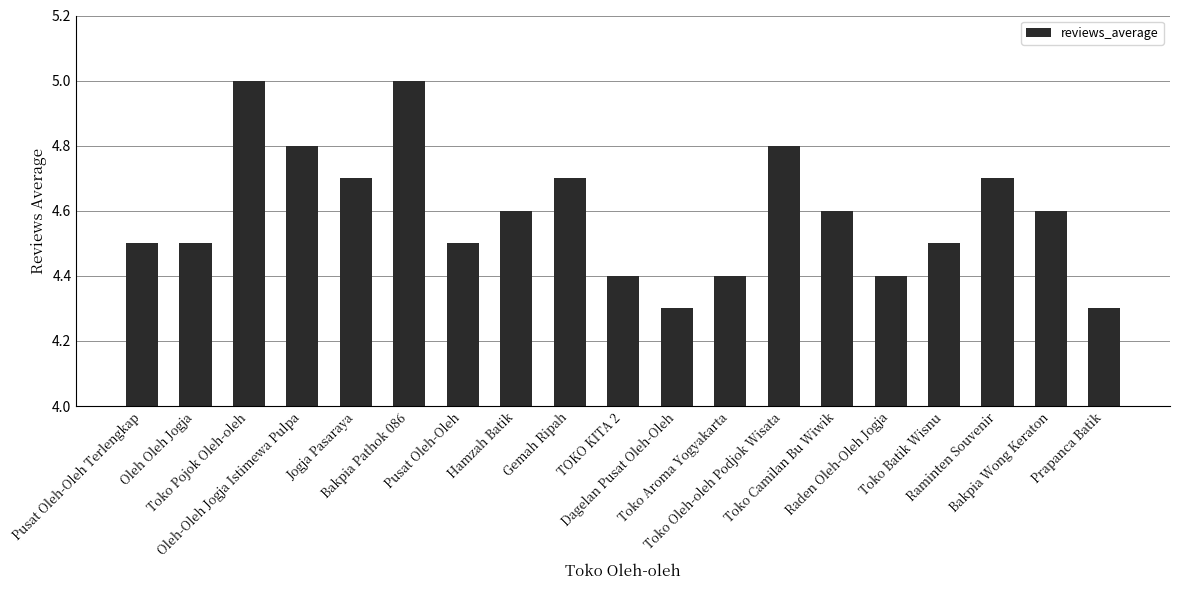

Count the values in the range 4 to 5.

19